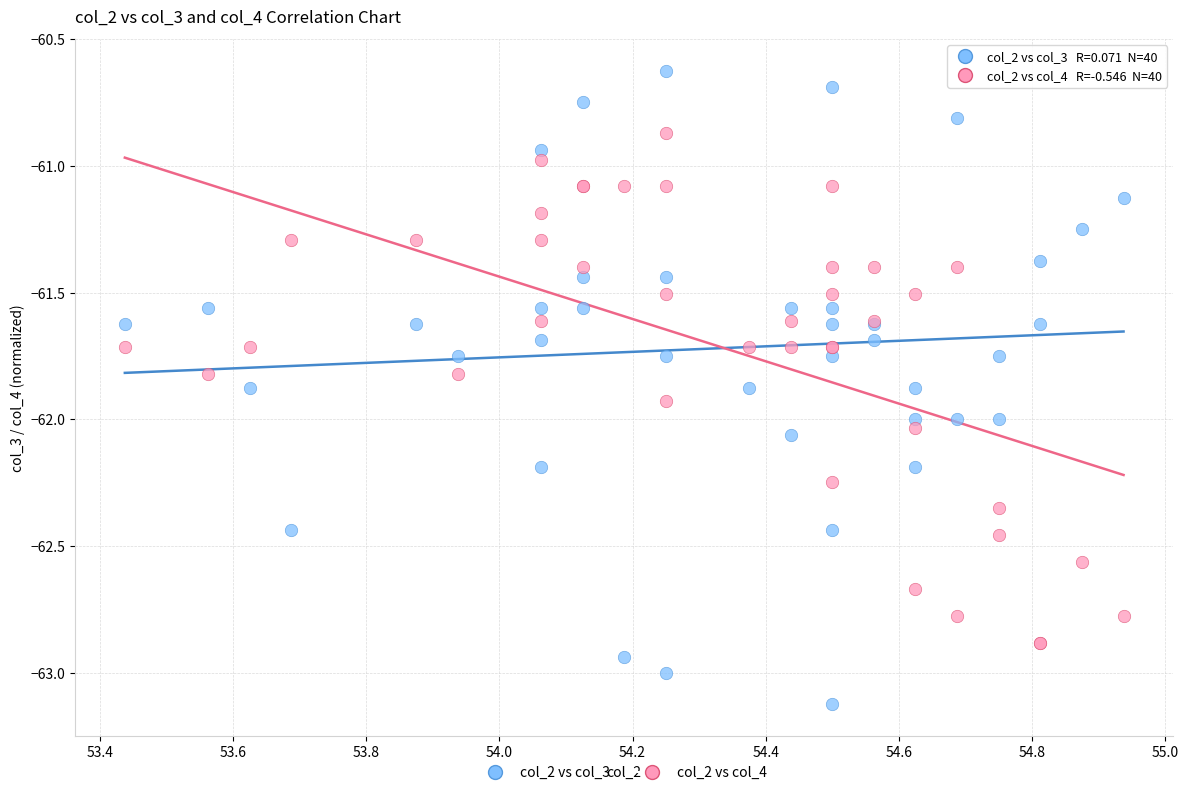

Which series reaches the minimum Y coordinate?

col_2 vs col_3